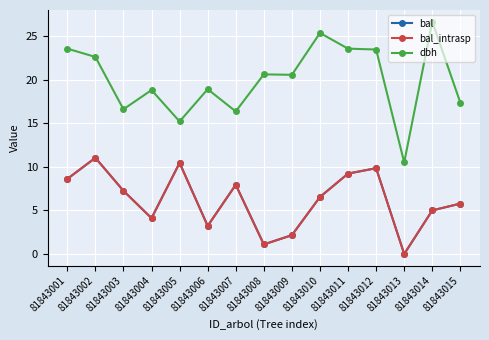

Reading left to right, list all the values displayed in this chart.

bal: 81843001=8.6	81843002=11.0	81843003=7.2	81843004=4.1	81843005=10.4	81843006=3.2	81843007=7.9	81843008=1.1	81843009=2.2	81843010=6.5	81843011=9.2	81843012=9.8	81843013=0.0	81843014=5.0	81843015=5.8
bal_intrasp: 81843001=8.6	81843002=11.0	81843003=7.2	81843004=4.1	81843005=10.4	81843006=3.2	81843007=7.9	81843008=1.1	81843009=2.2	81843010=6.5	81843011=9.2	81843012=9.8	81843013=0.0	81843014=5.0	81843015=5.8
dbh: 81843001=23.6	81843002=22.6	81843003=16.6	81843004=18.8	81843005=15.2	81843006=18.9	81843007=16.4	81843008=20.6	81843009=20.6	81843010=25.4	81843011=23.6	81843012=23.4	81843013=10.5	81843014=26.6	81843015=17.4